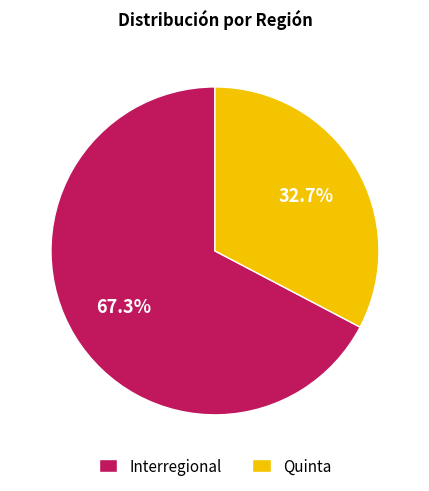

Count the number of slices in the pie.

2